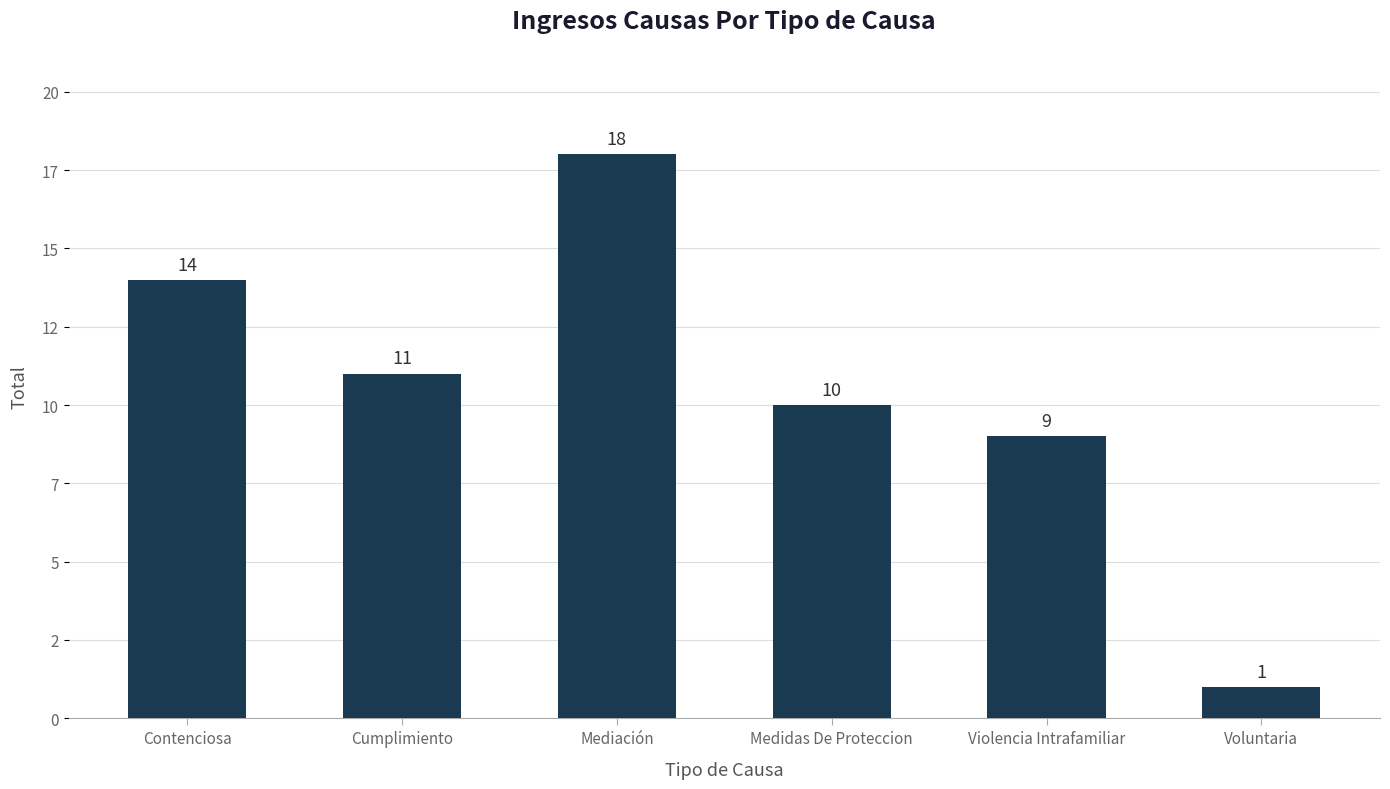

How many data points does each series have?

6